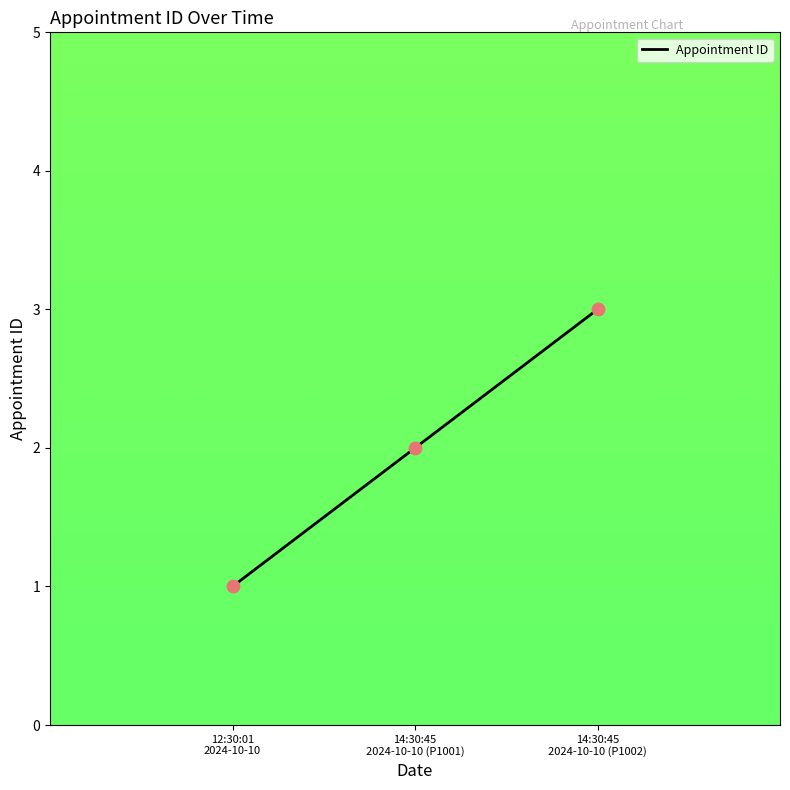

What is the greatest value displayed?

3